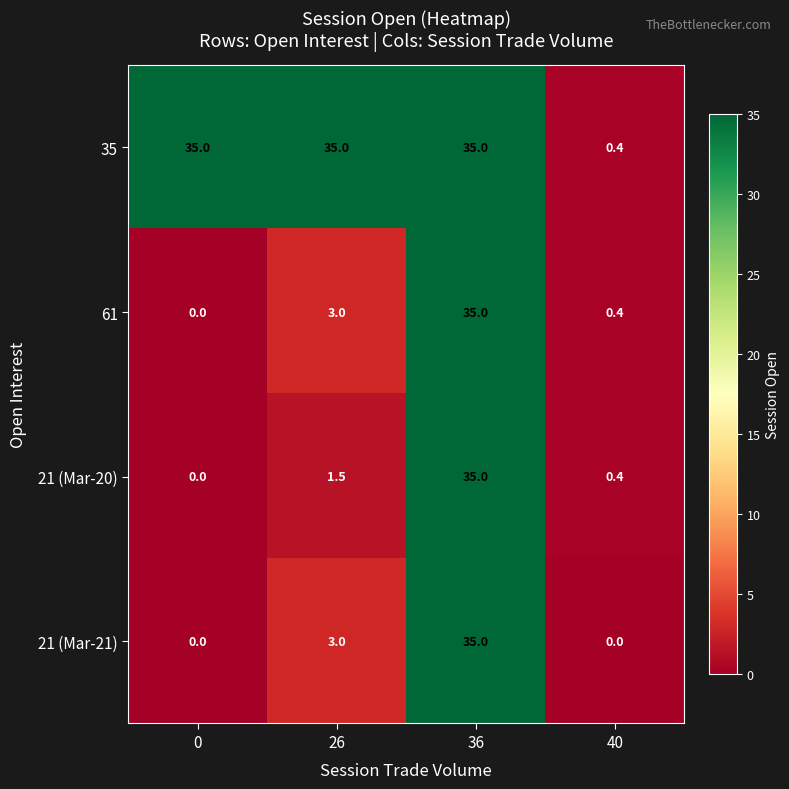

Read the 21 (Mar-20) value at 40.

0.4